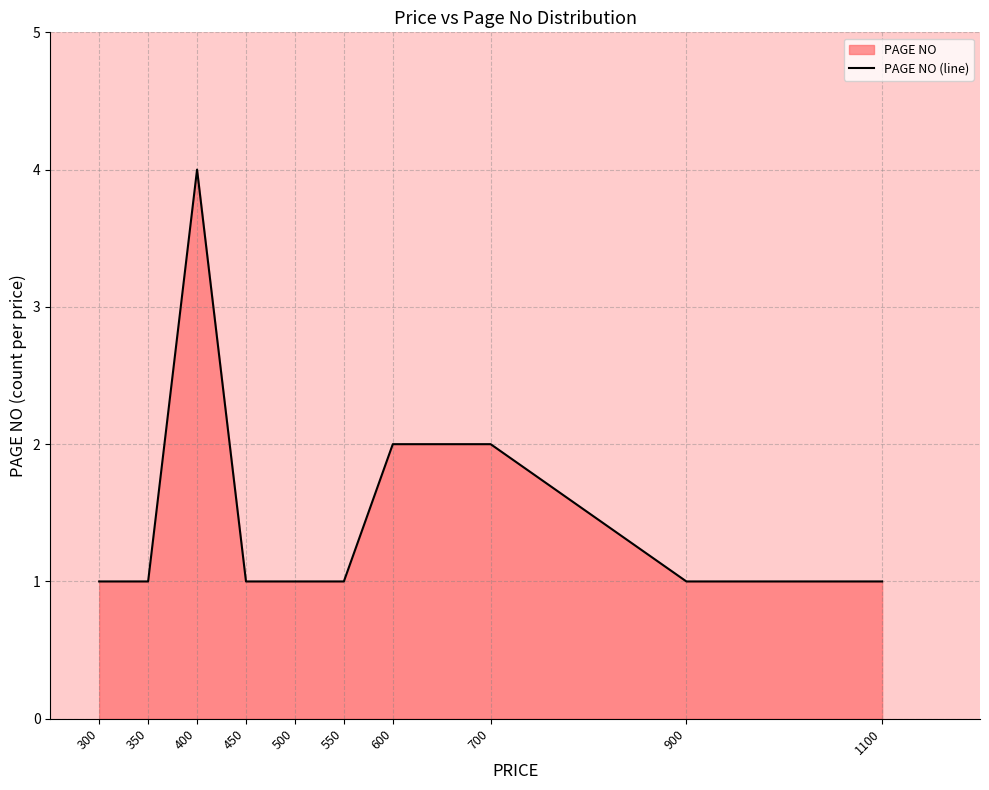

Count the values in the range 1 to 2.

9